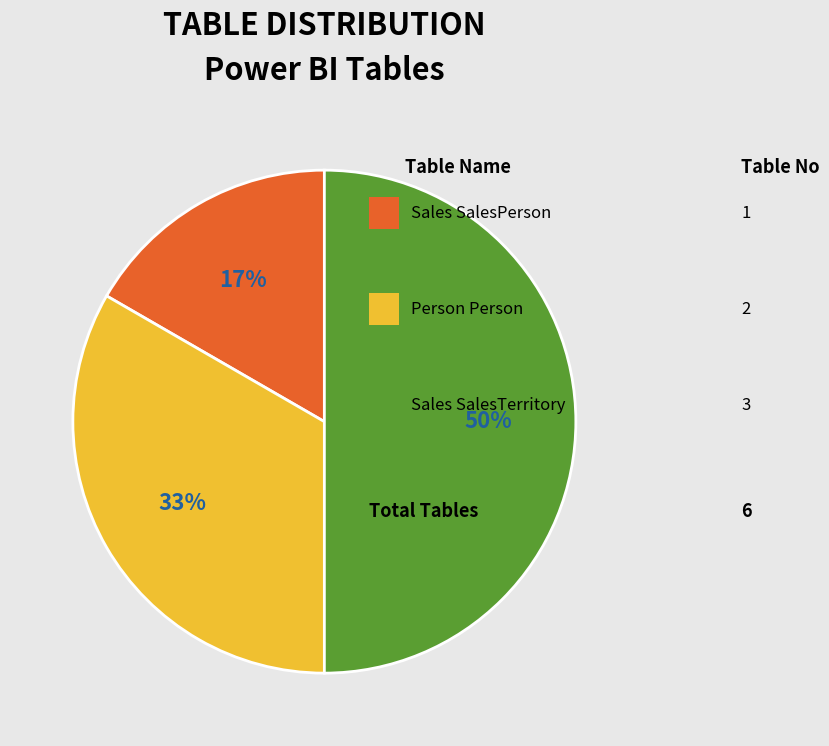

To the nearest percent, what is the difference between the largest and smallest slice percentages?

33%